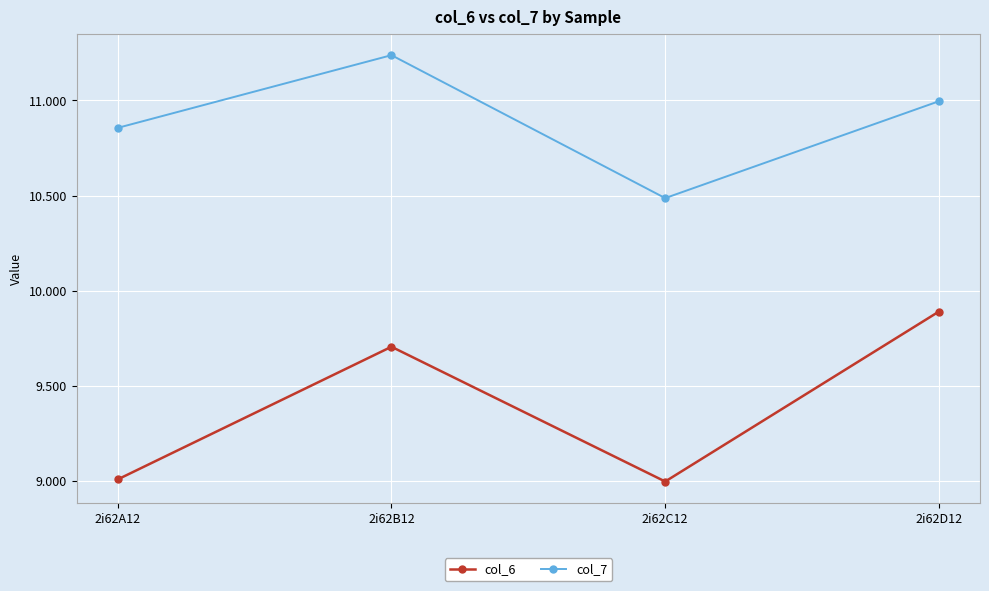

Rank the series by their maximum value, from lowest to highest.

col_6, col_7